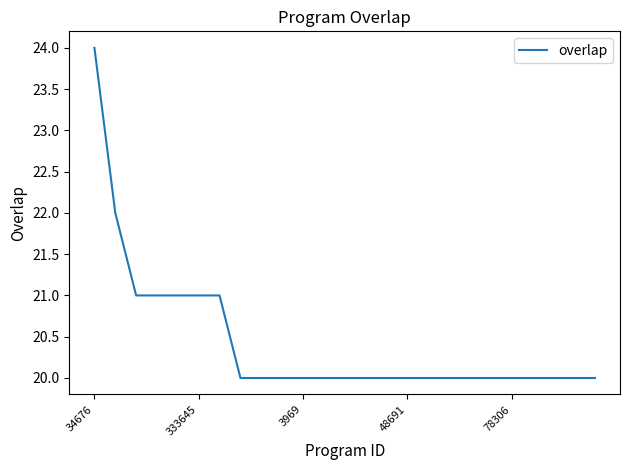

What is the greatest value displayed?

24